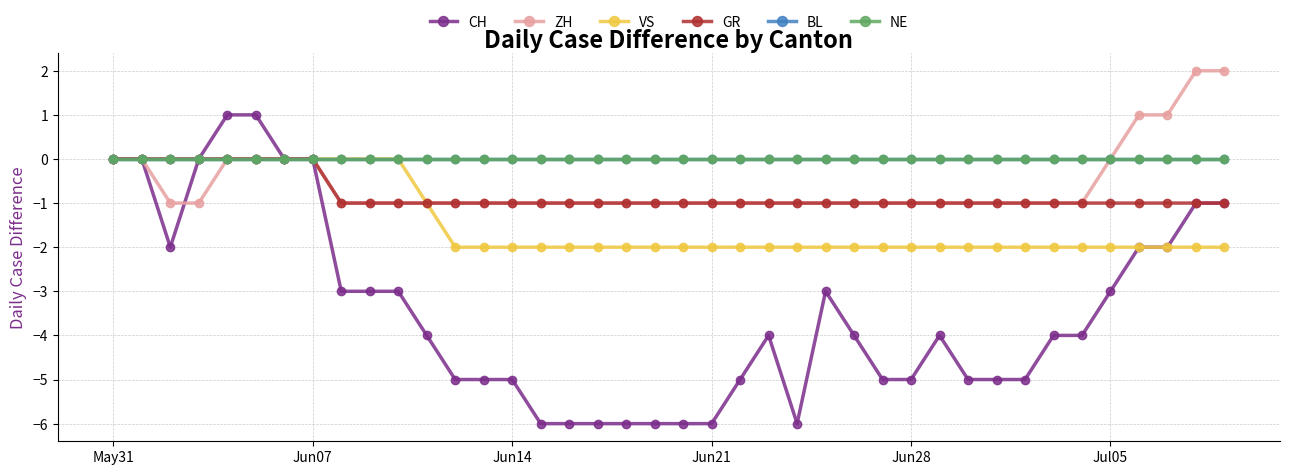

Does the chart have visible grid lines?

Yes